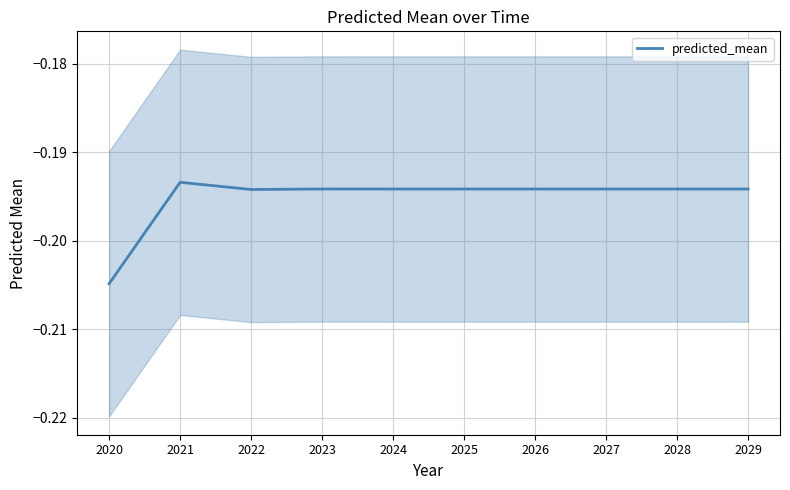

At which category does the data reach its first local valley?

2022